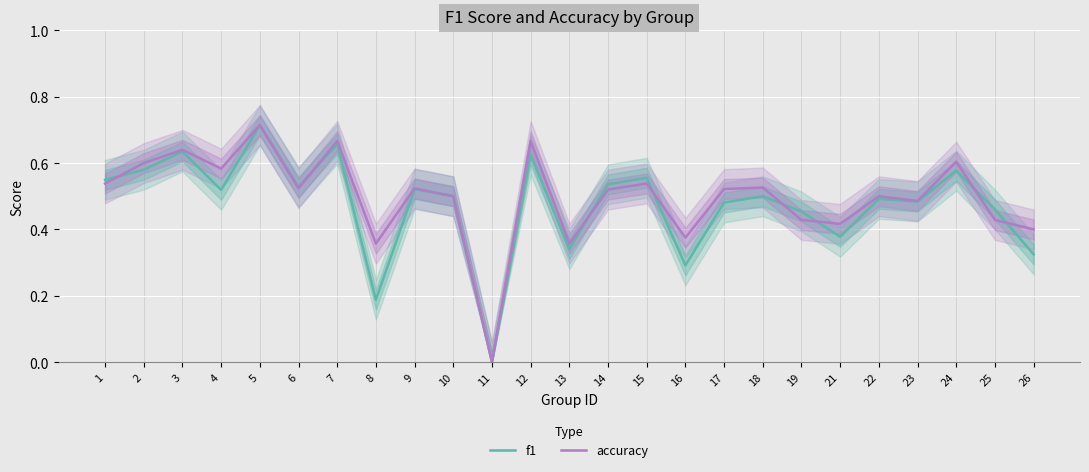

In f1, how many points are lower than both neighbors (excluding endpoints)?

8